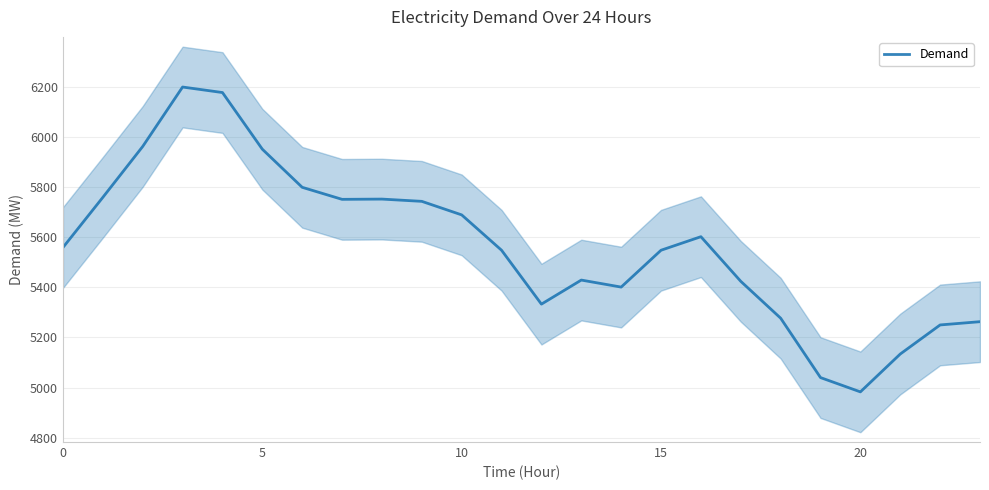

The value at 12 is 5333. True or false?

True